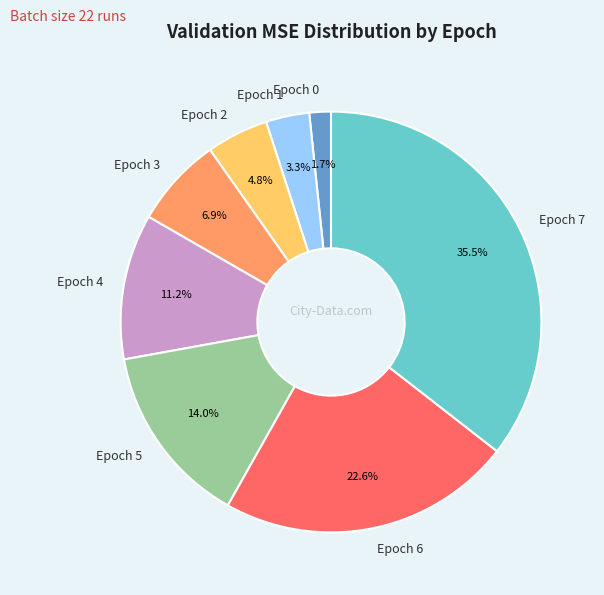

To the nearest percent, what is the combined percentage of Epoch 5 and Epoch 1?

17%